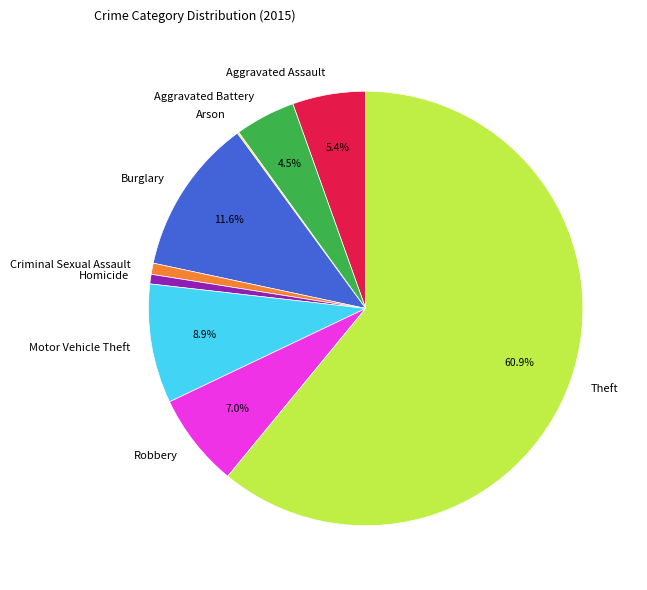

Between Motor Vehicle Theft and Aggravated Assault, which is larger?

Motor Vehicle Theft